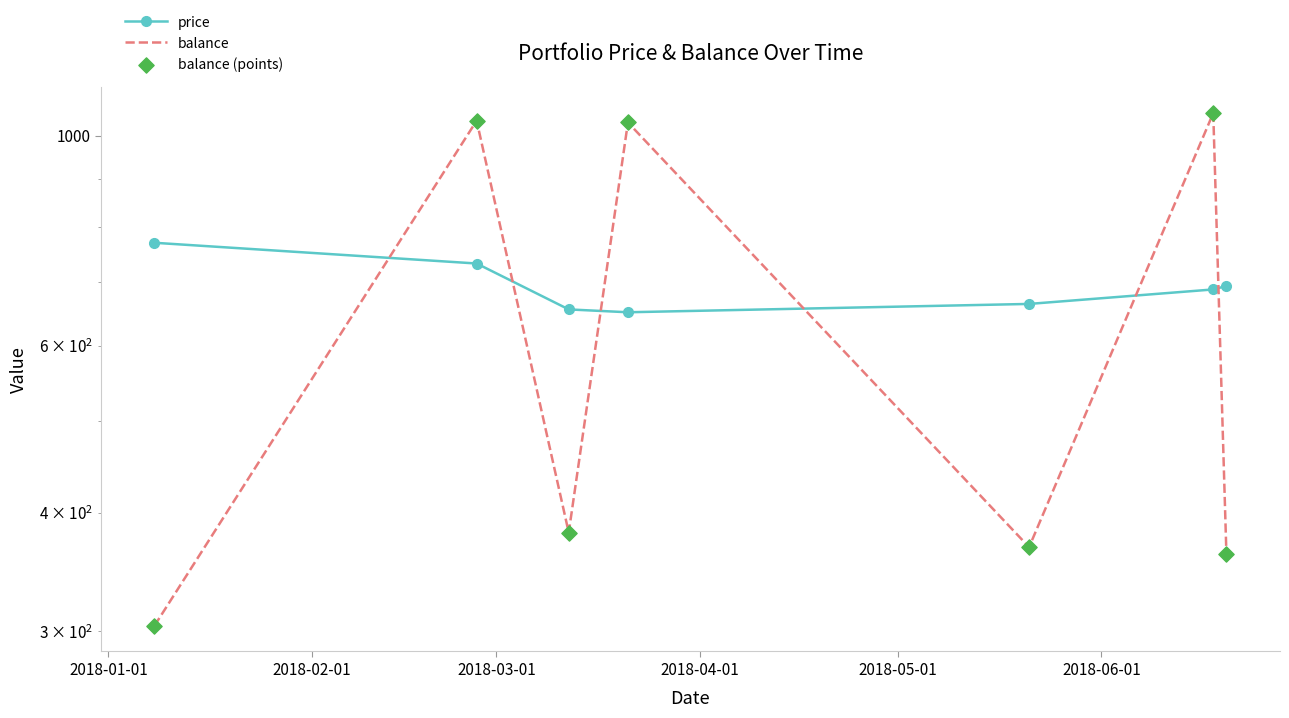

Is the value of balance (points) at 2018-04-01 greater than the value of balance at 6?

Yes